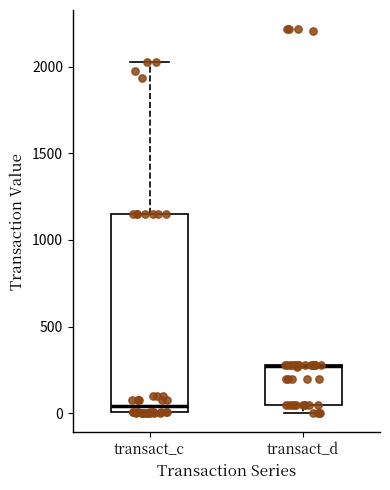

Reading left to right, transcribe this box plot: for each box, give where its median line is, the range the box spans, and where its two whiskers end, as read against the y-axis. The values are not printed on the chart, so give them approximately, as read against the axis.

transact_c: median 50, box 0 to 1150, whiskers 0 to 2050
transact_d: median 250 (drawn on the box's upper edge), box 50 to 300, whiskers 0 to 300